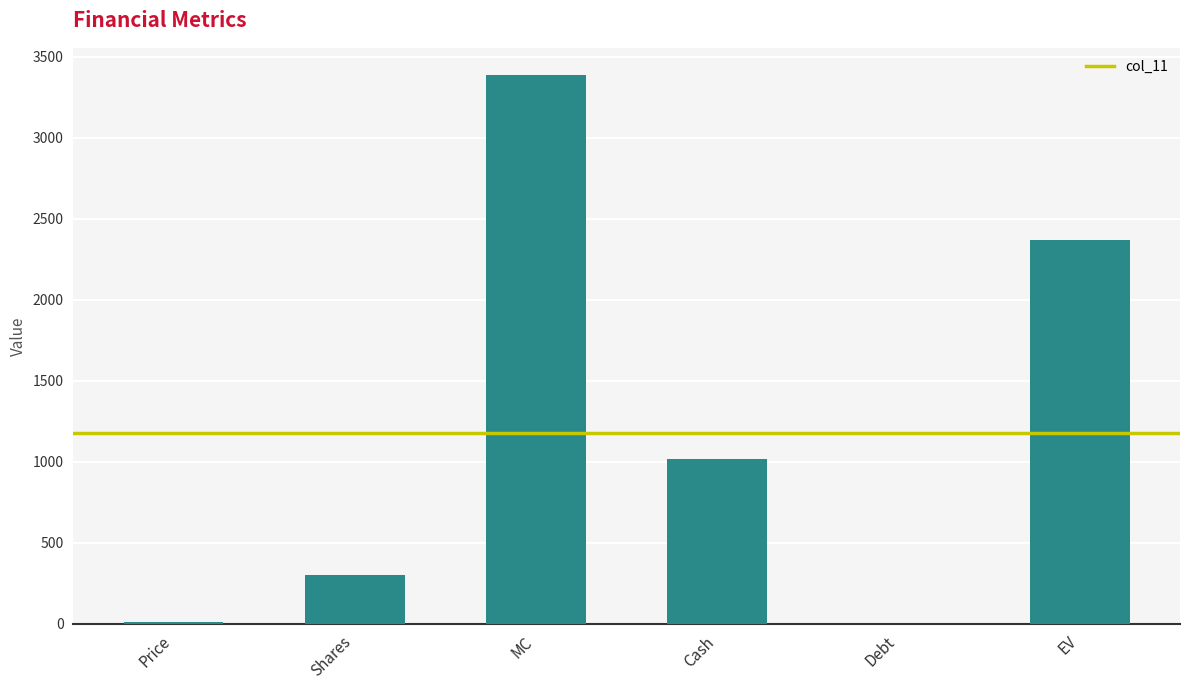

True or false: the data shows 3386.4 at MC.

True